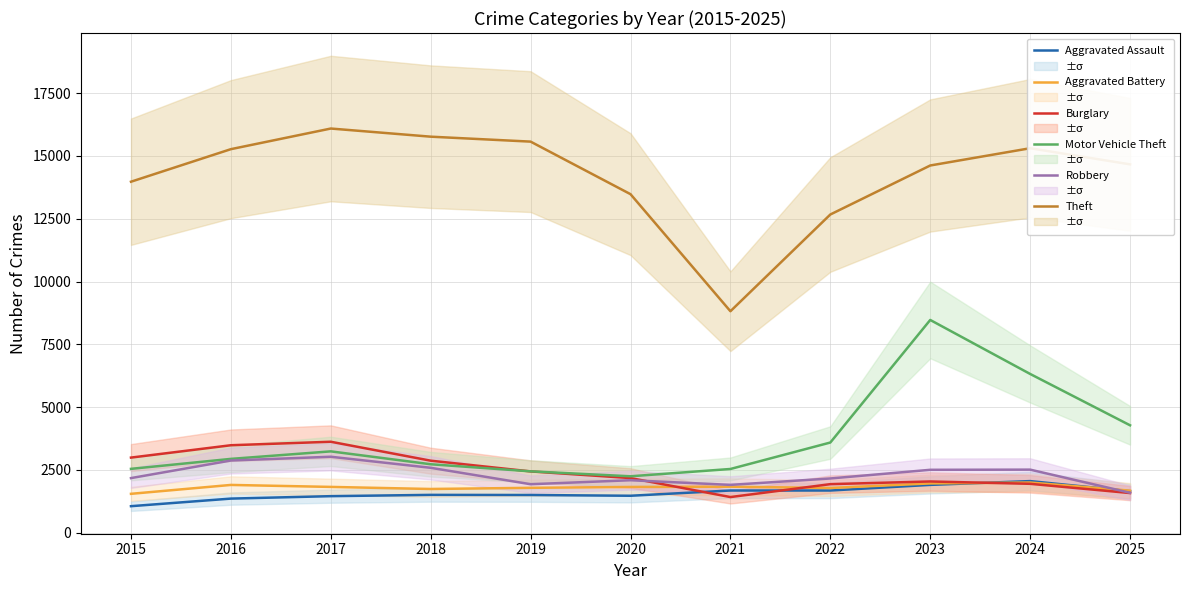

How many distinct data groups are displayed?

6